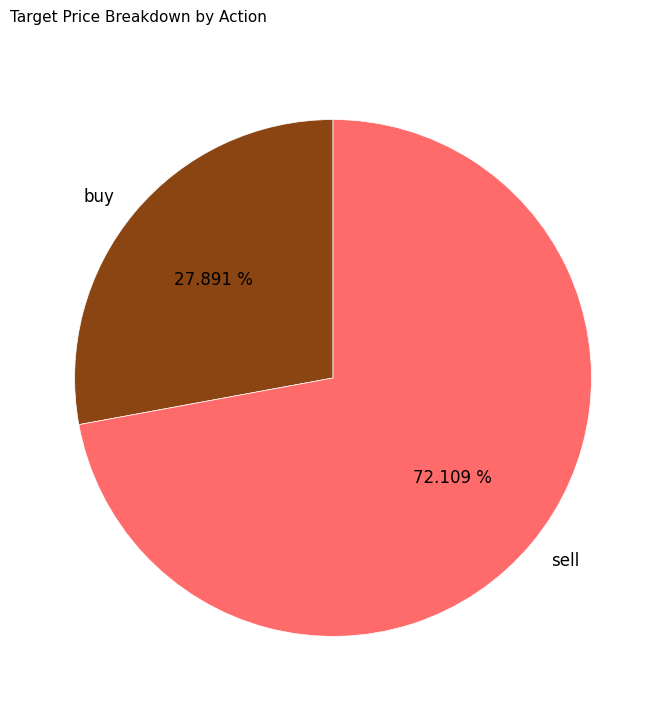

How many slices are in this pie chart?

2